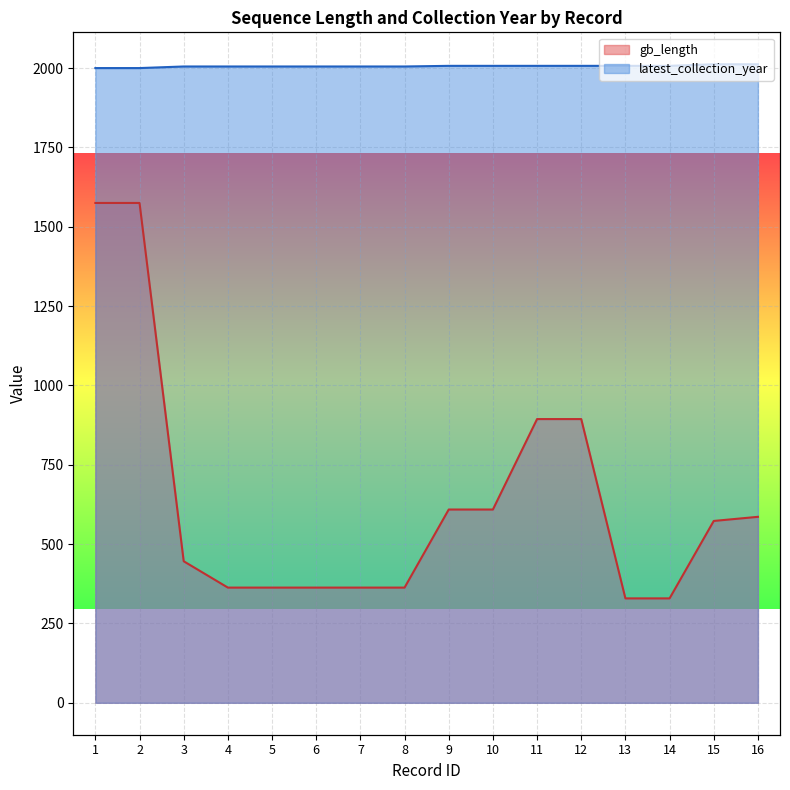

Which has a higher value, 3 or 6?

3